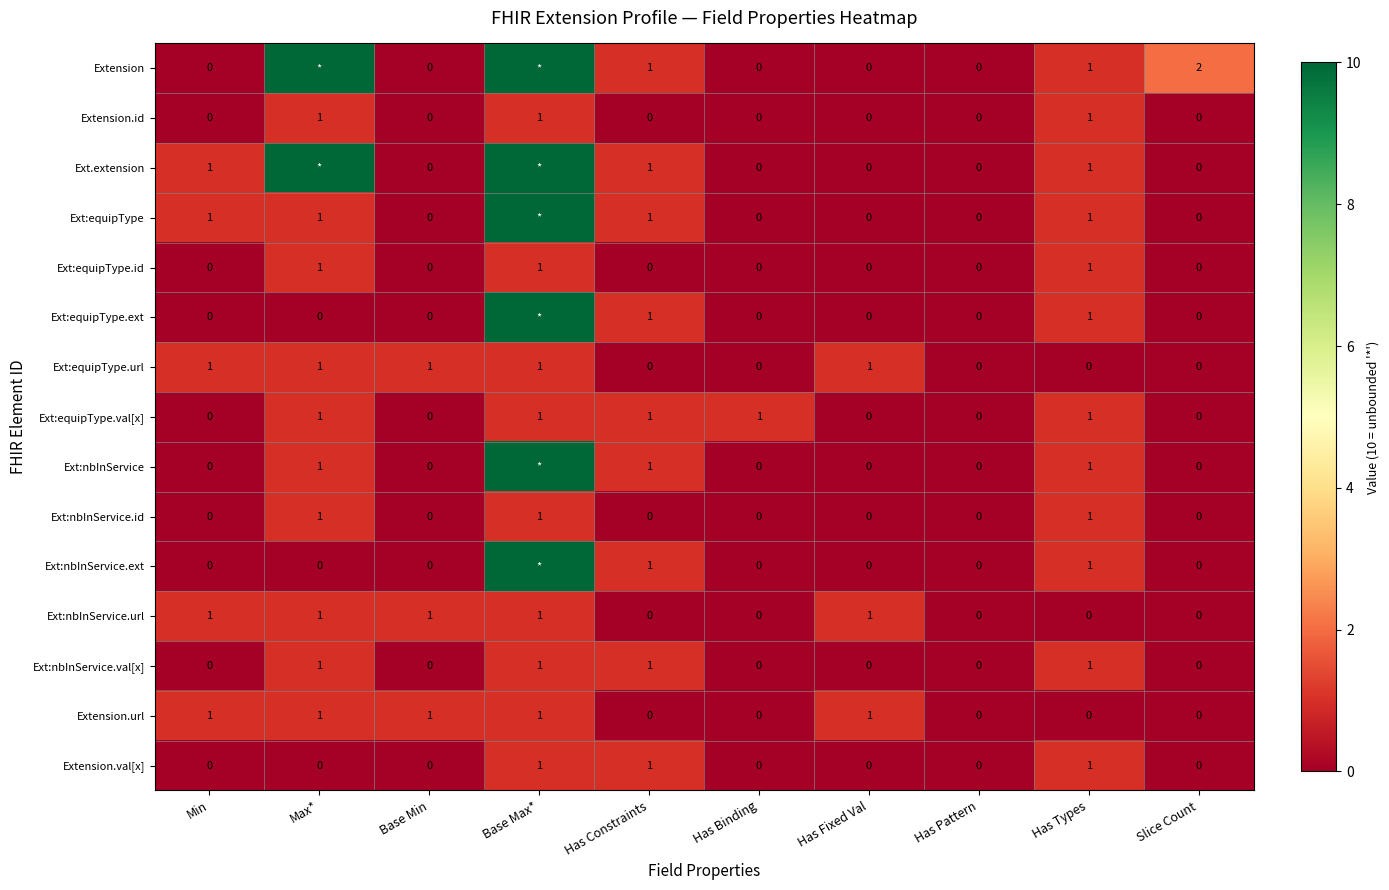

What is the sum of the Extension.url values at Base Max* and Has Binding?

1